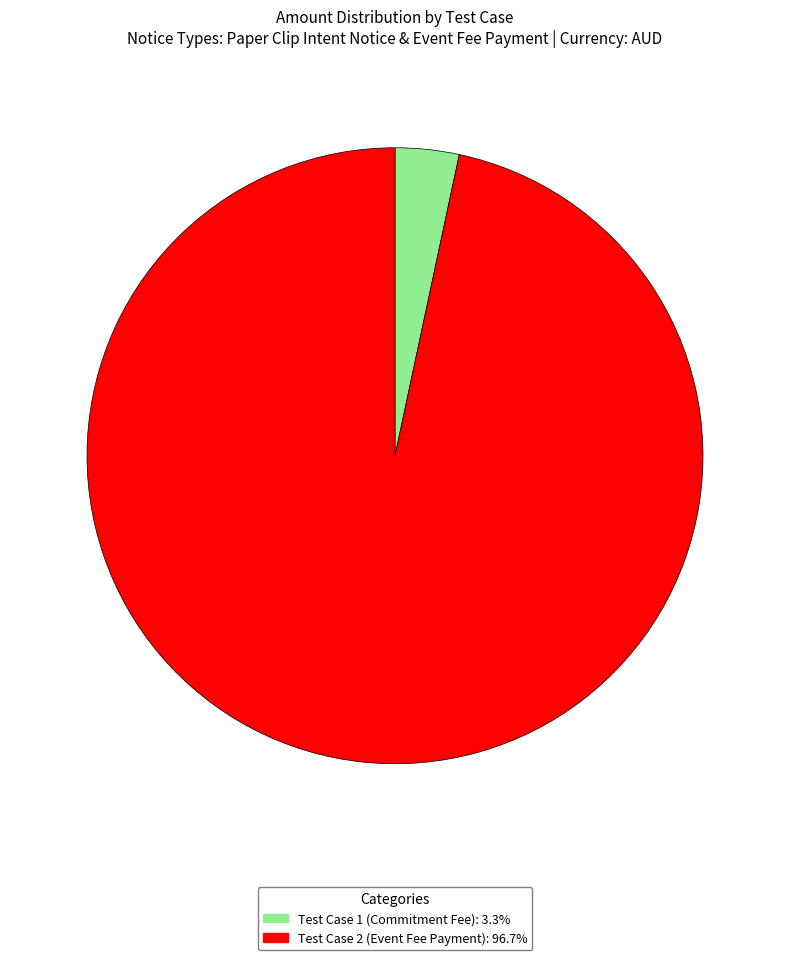

Is there any slice that represents more than half of the pie?

Yes